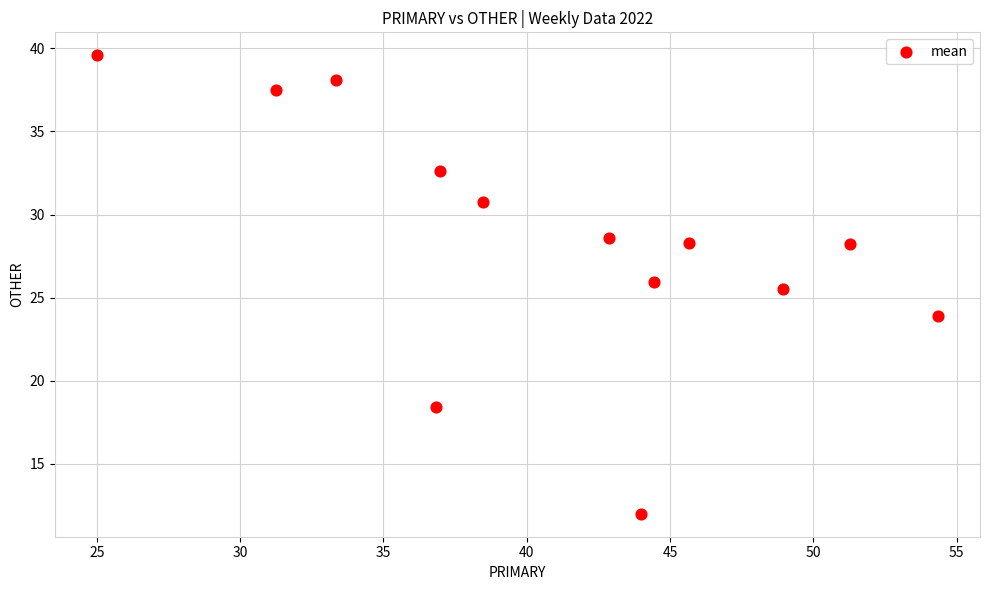

What Y value in the scatter plot is closest to 25?

25.5